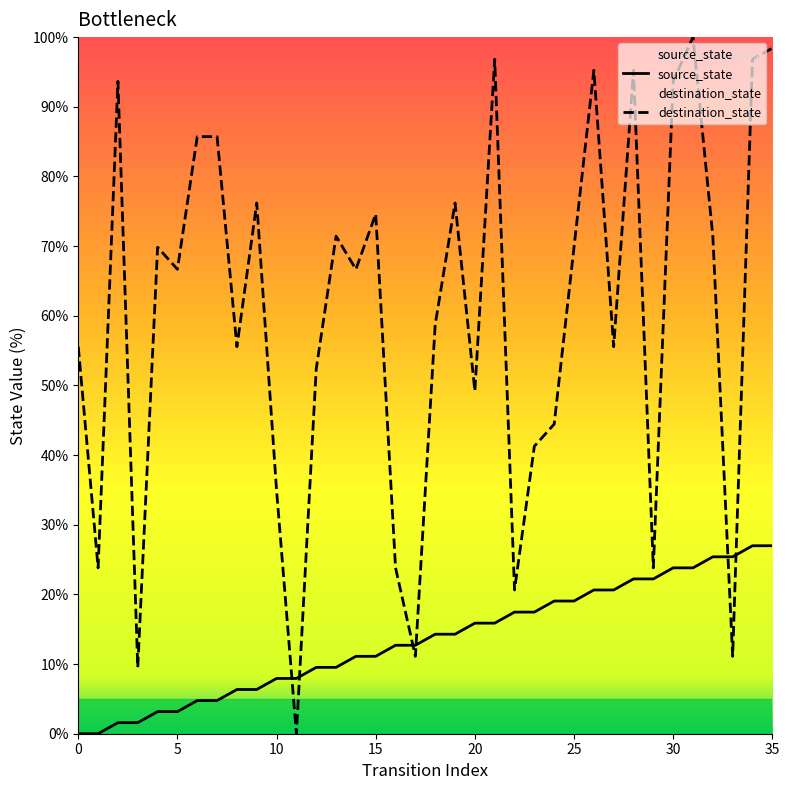

Which category has the highest value in the destination_state series?

31